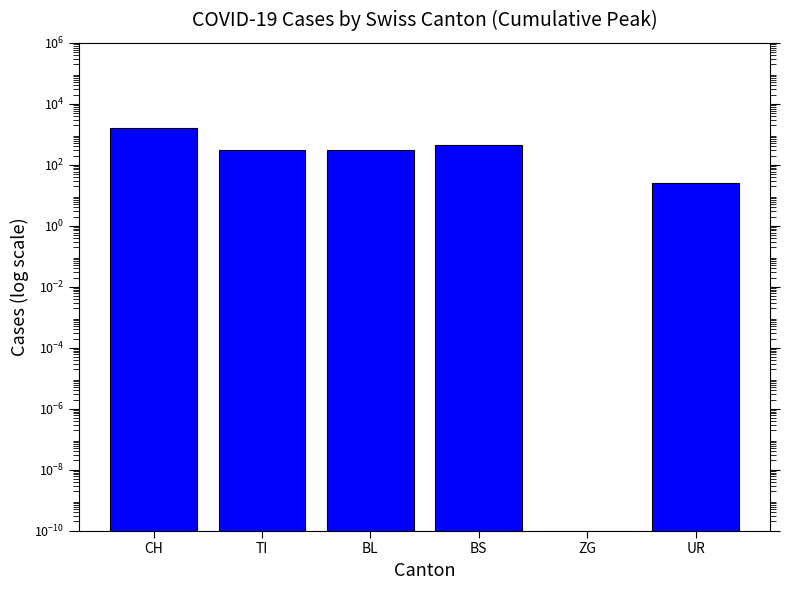

Where is the data nearest to the value 815?

BS